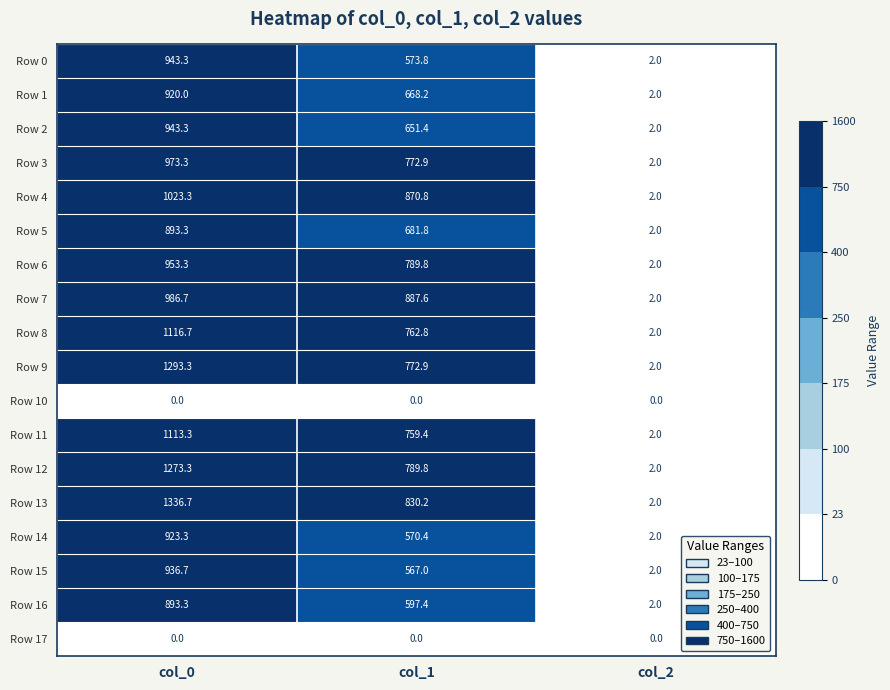

What is the spread (max minus min) of values at col_0?

1336.7